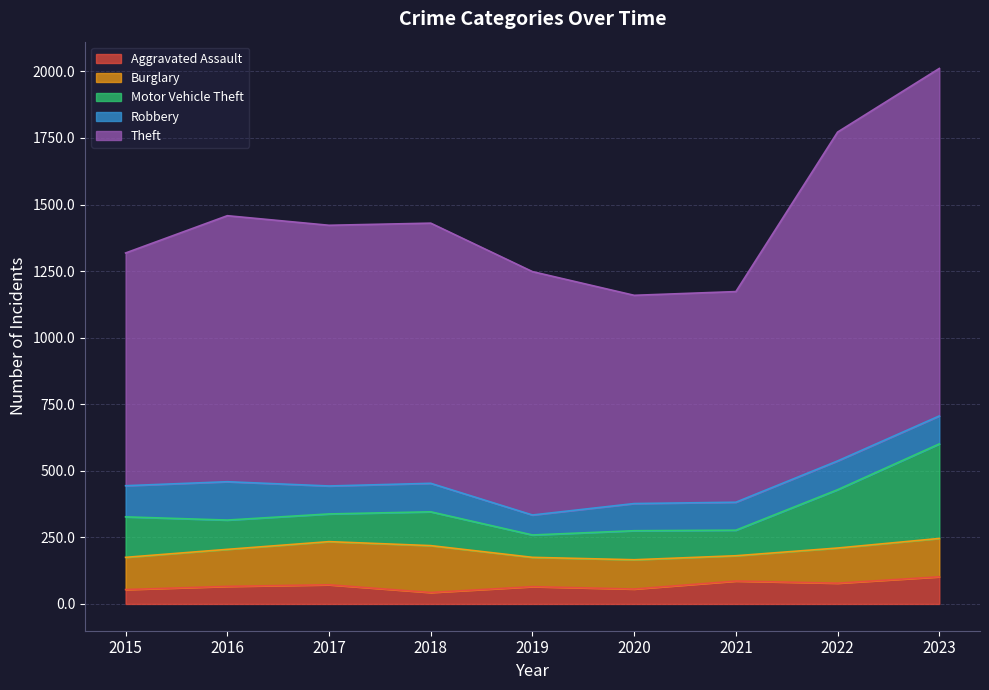

At which label does Robbery reach its minimum?

2019